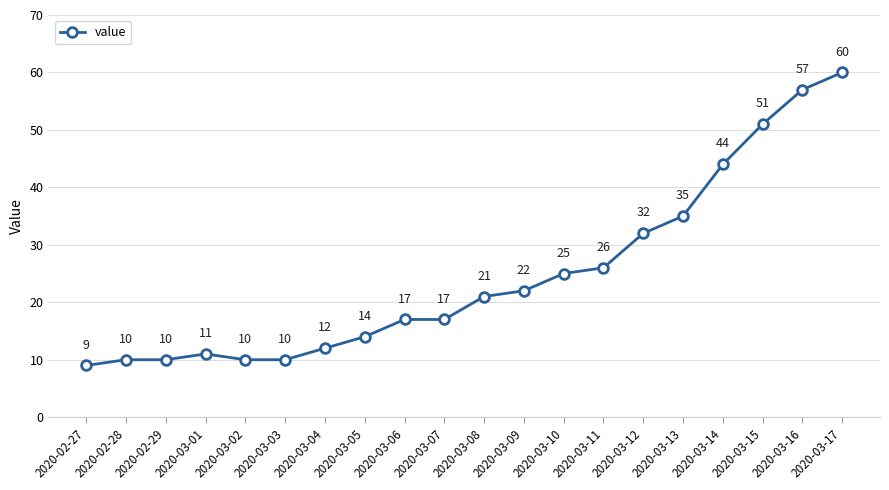

True or false: the data has more than 0 interior local peaks.

True